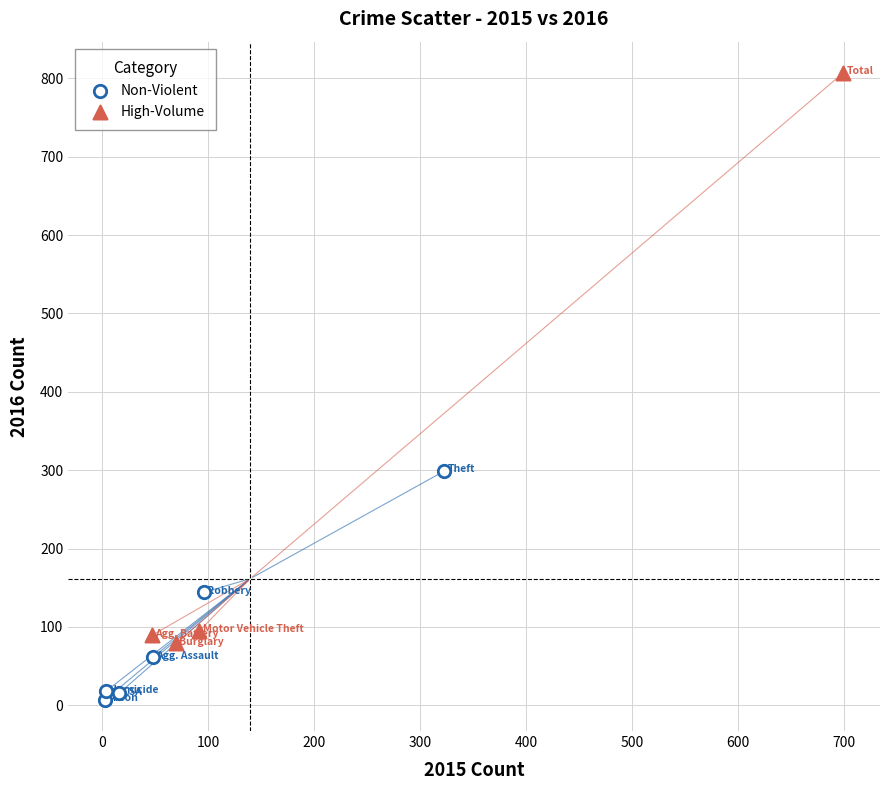

Which series reaches the maximum Y coordinate?

High-Volume